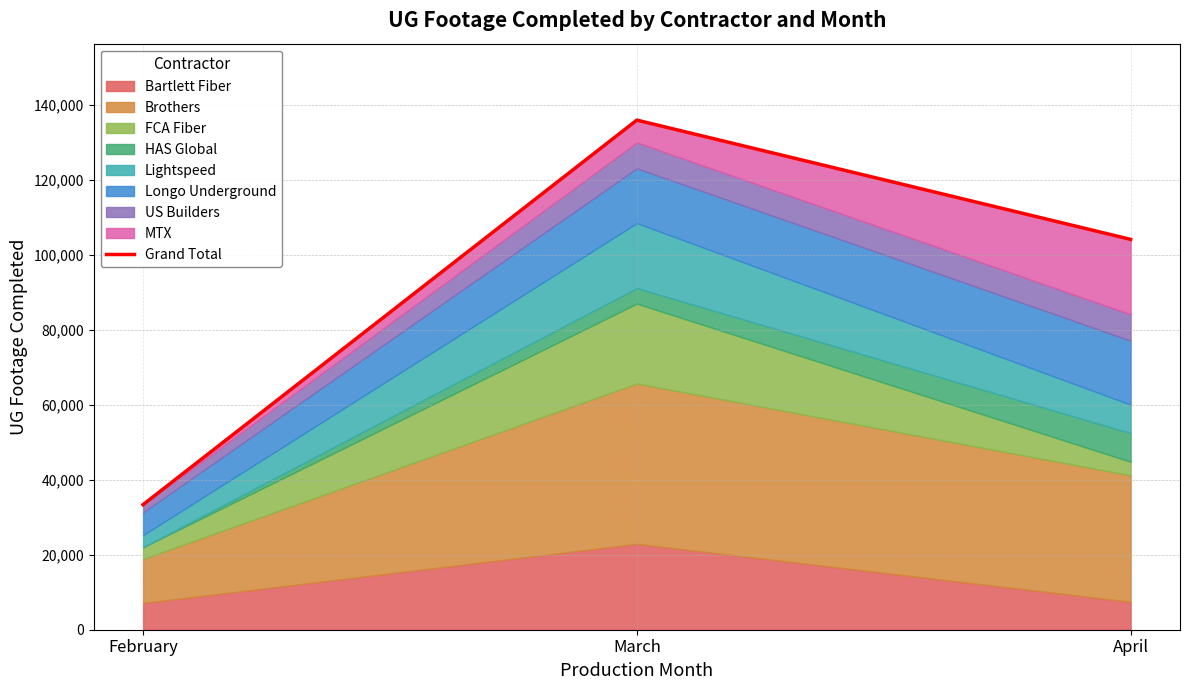

Is it true that the value at April is 154528?

False